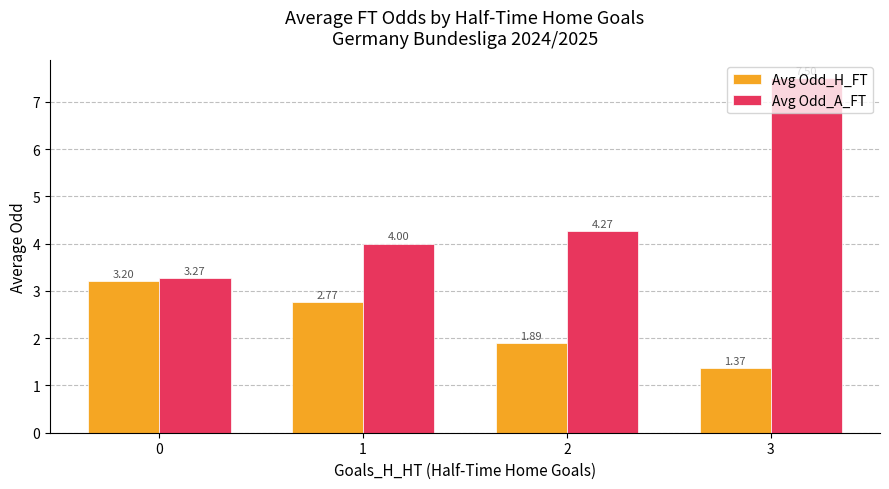

What are all the series names shown in the legend?

Avg Odd_H_FT, Avg Odd_A_FT